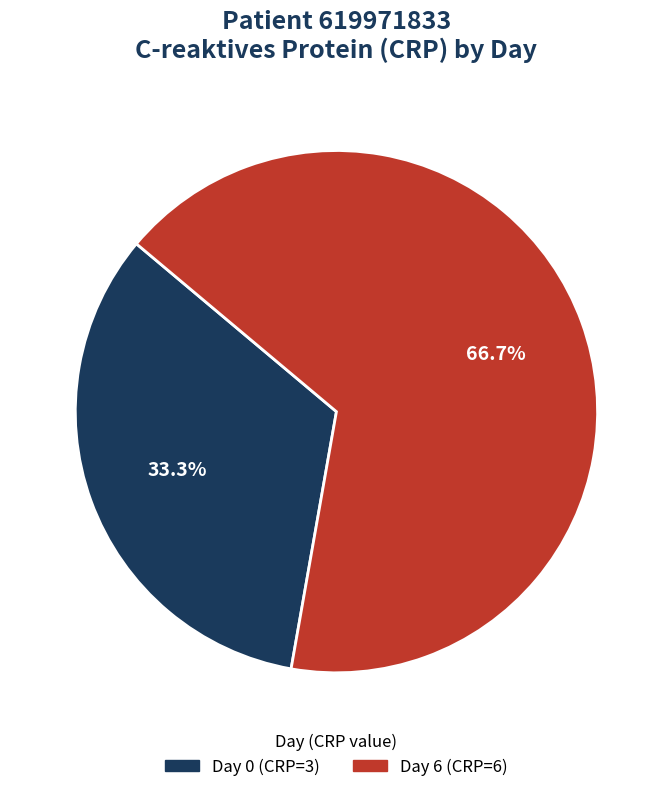

What is the total percentage of Day 6 (CRP=6) and Day 0 (CRP=3)?

100.0%